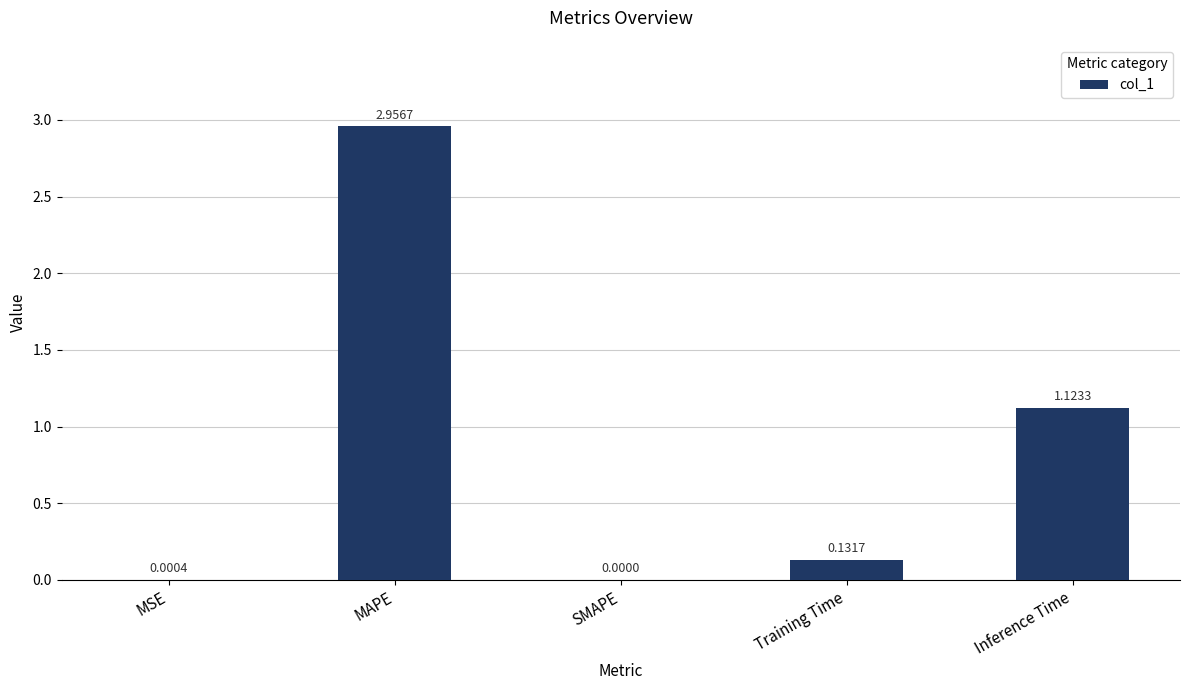

What is the sum of all values?

4.2